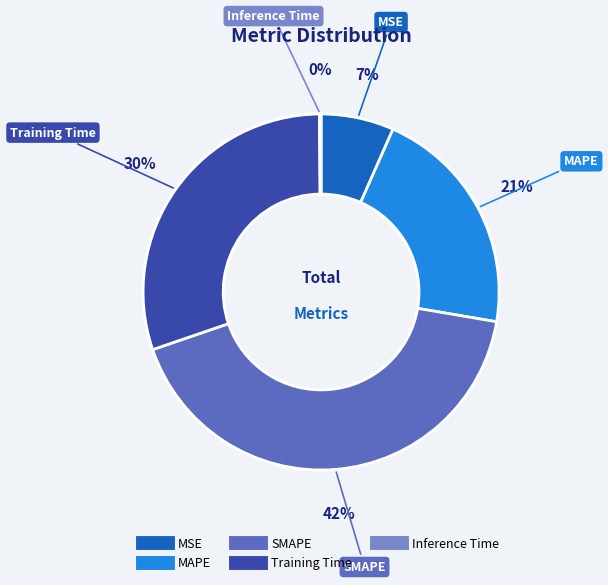

To the nearest percent, what is the average slice percentage?

20%